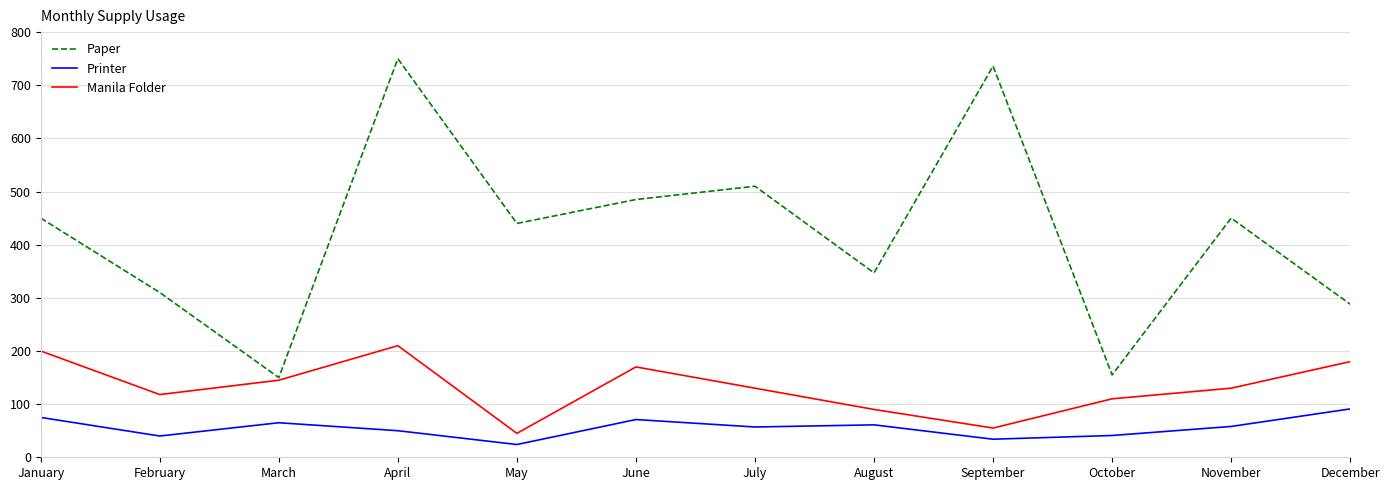

Is it true that Manila Folder equals 168 at October?

False